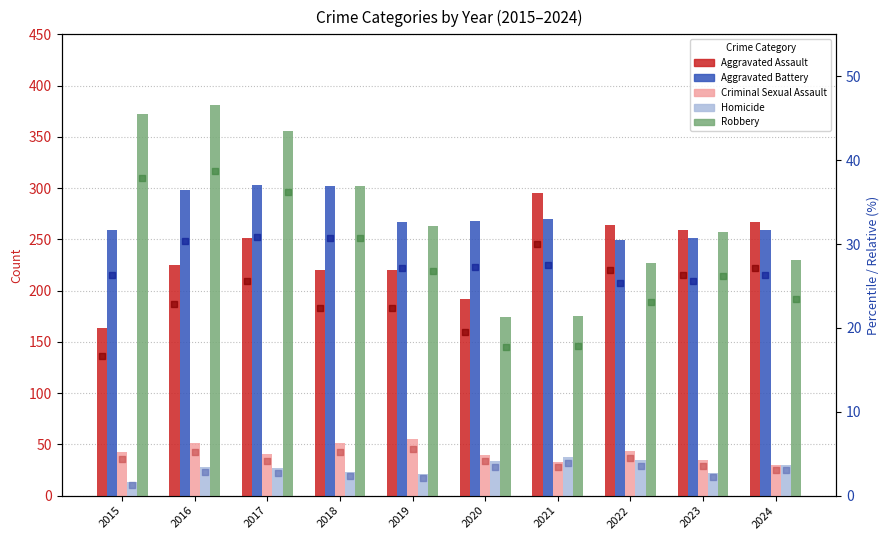

What are all the series names shown in the legend?

Aggravated Assault, Aggravated Battery, Criminal Sexual Assault, Homicide, Robbery